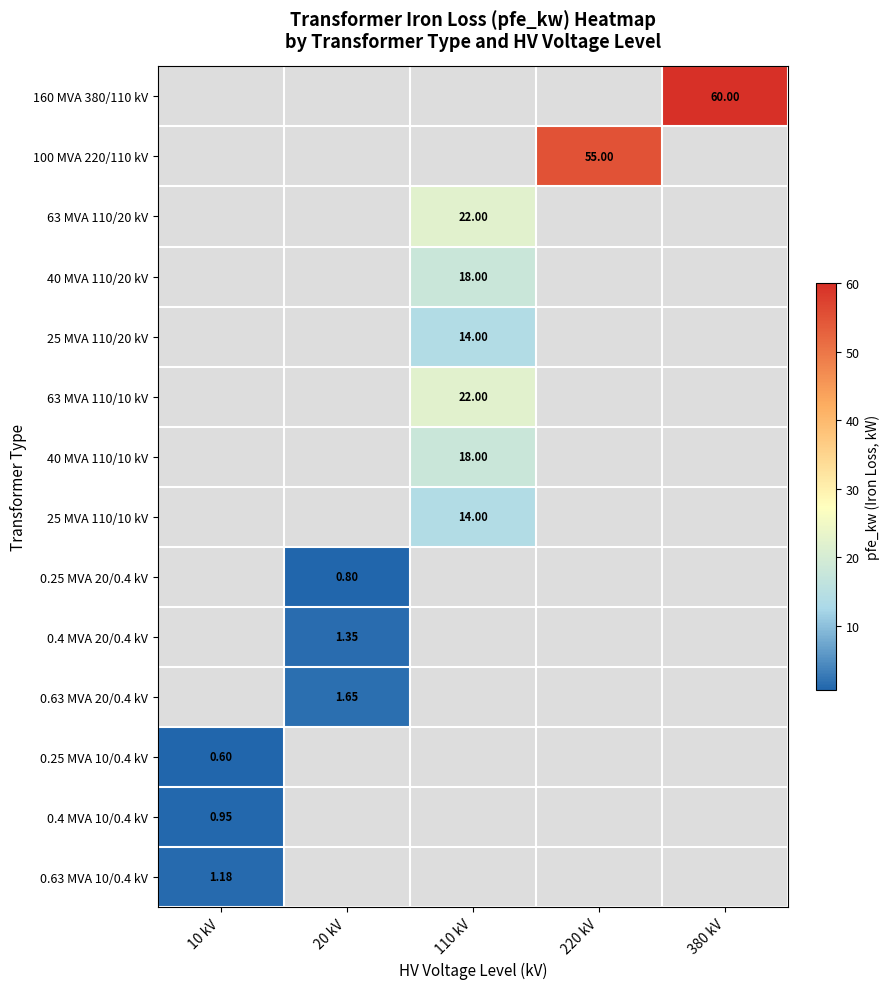

Which label corresponds to the largest value in the chart?

380 kV